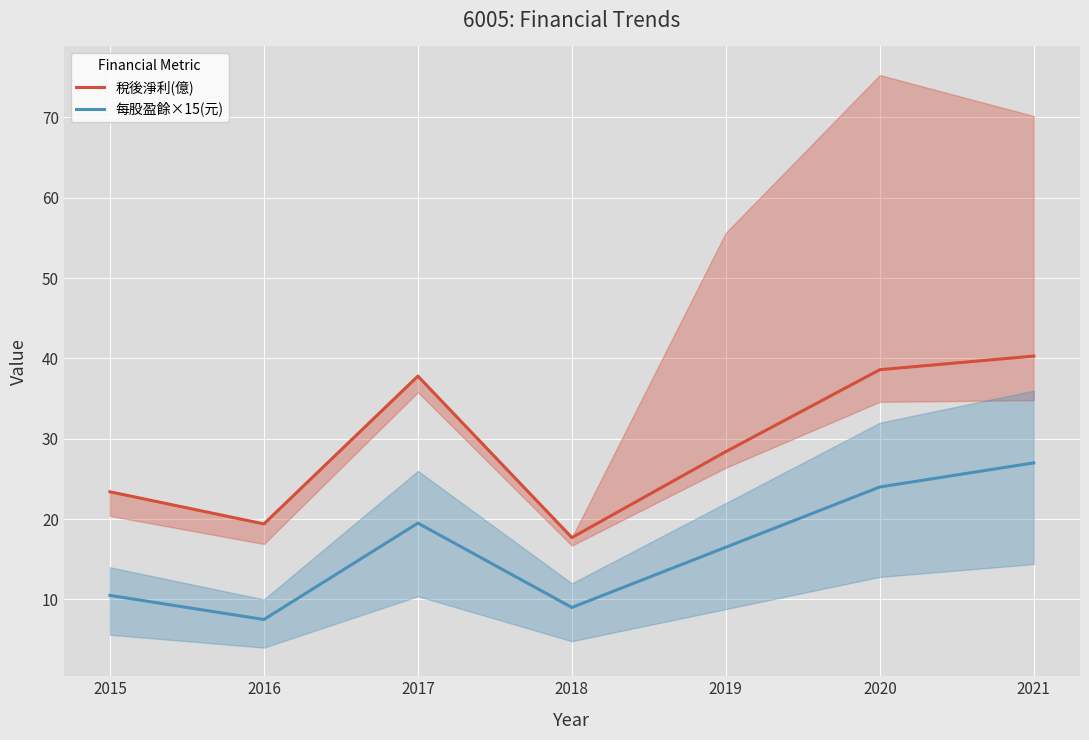

True or false: 稅後淨利(億) and 每股盈餘×15(元) cross at least once.

False